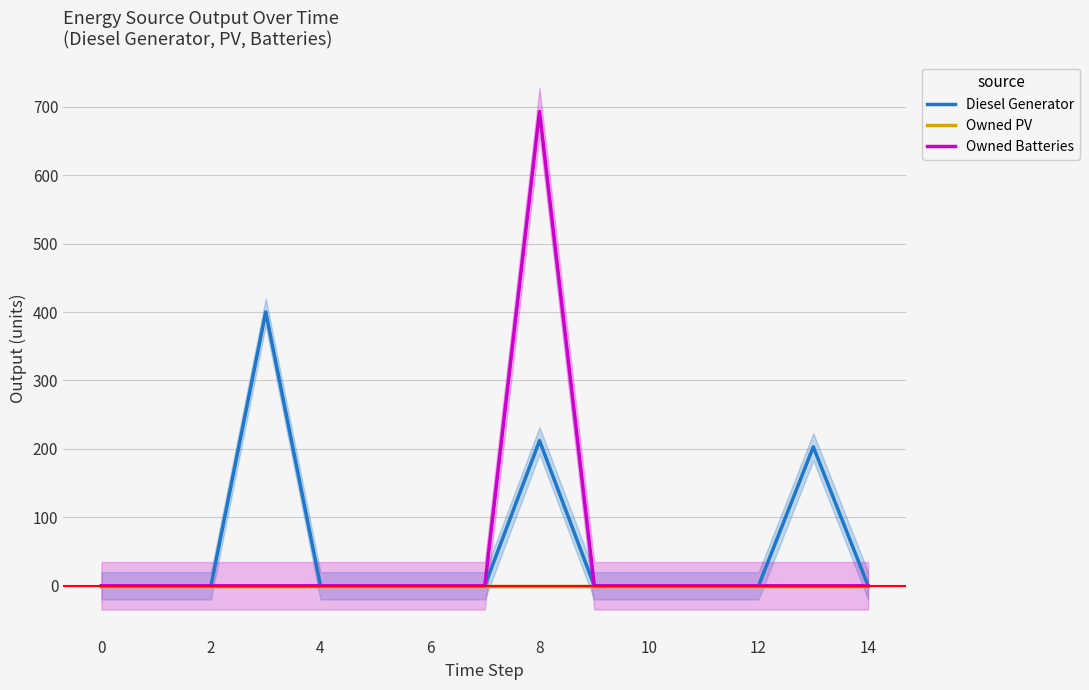

What is the average value of the Diesel Generator series?

54